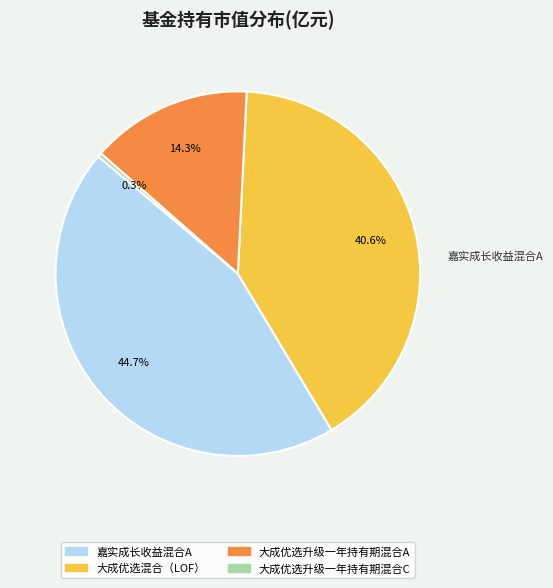

Is there any slice that represents more than half of the pie?

No